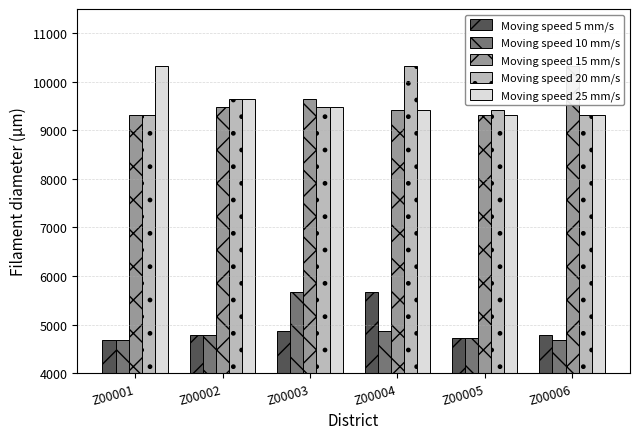

Rank the categories by Moving speed 20 mm/s value from highest to lowest.

Z00004, Z00002, Z00003, Z00005, Z00001, Z00006